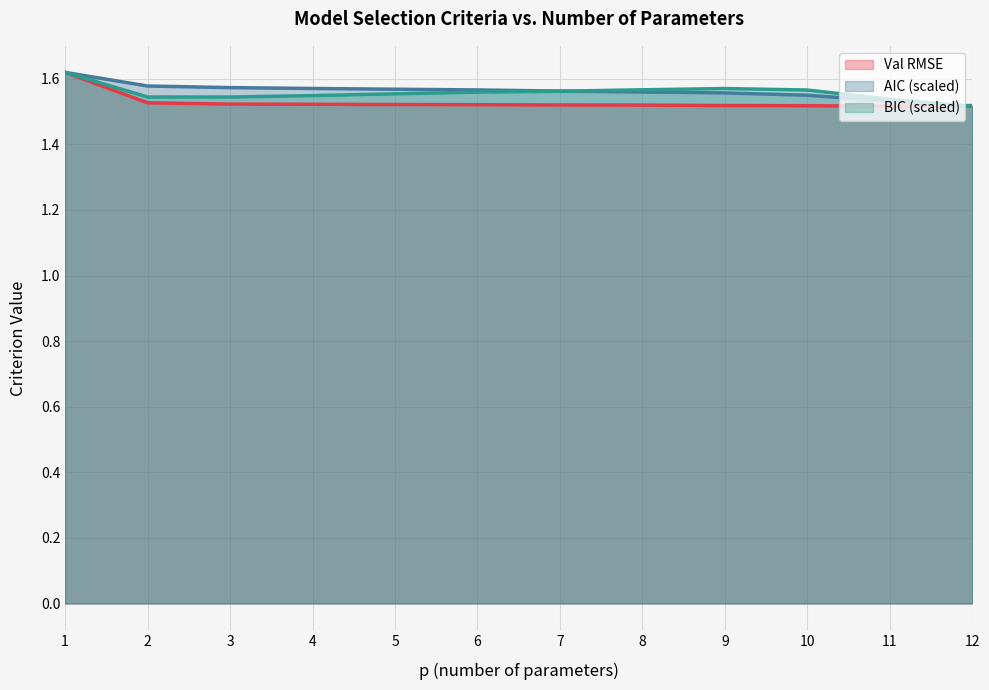

True or false: BIC and PAY cross at least once.

True